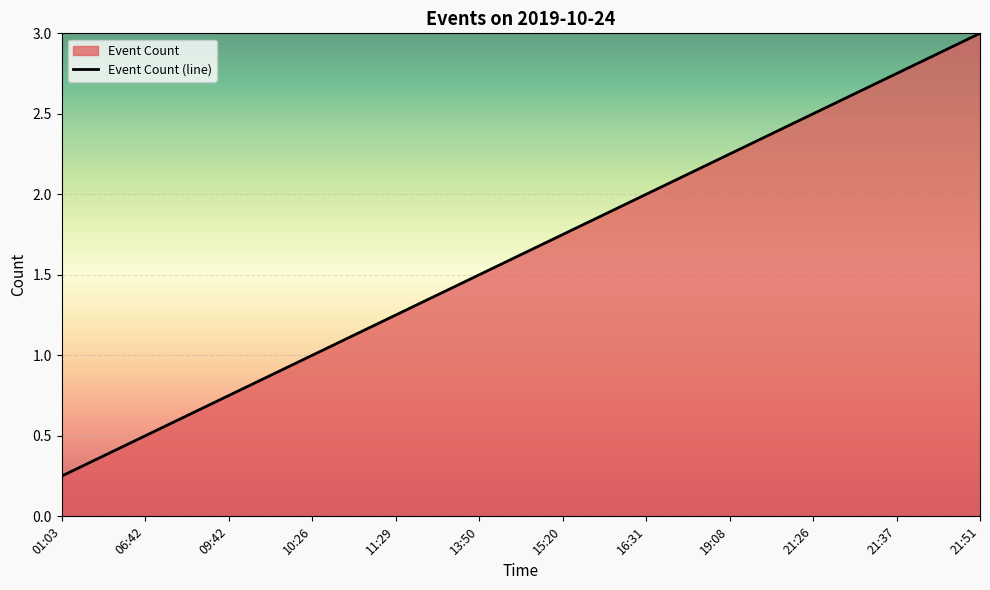

Which category has the highest value across all series?

21:51